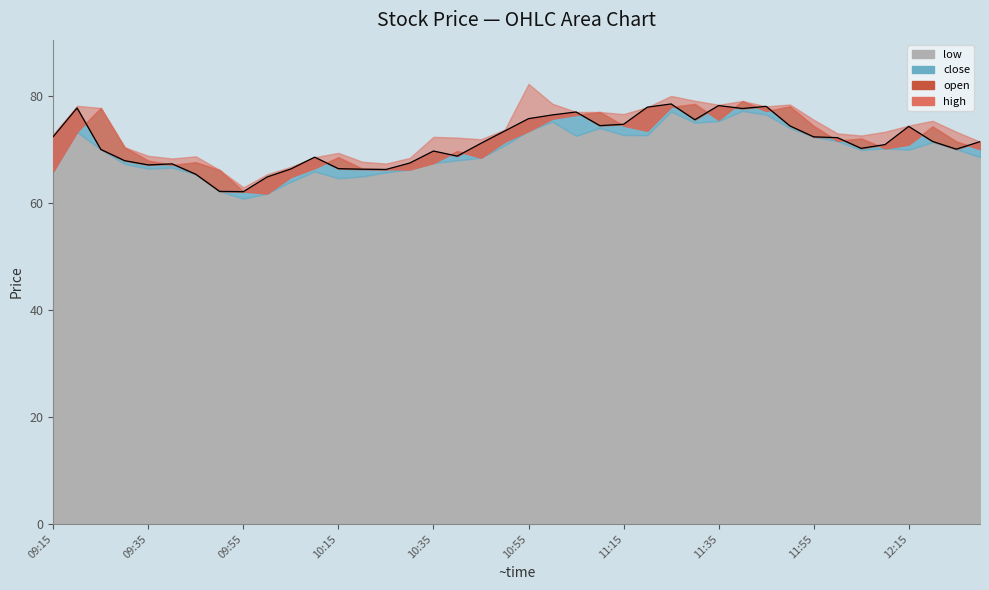

Between 36 and 29, which is larger?

29